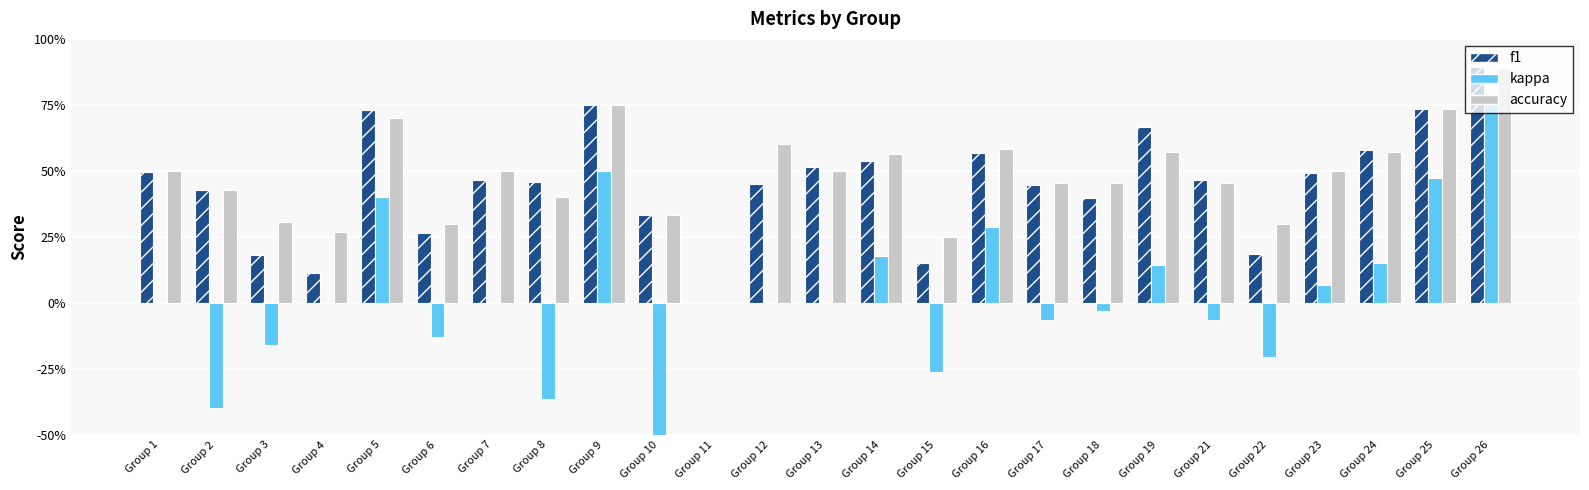

The value of accuracy at Group 21 is 0.5. True or false?

True